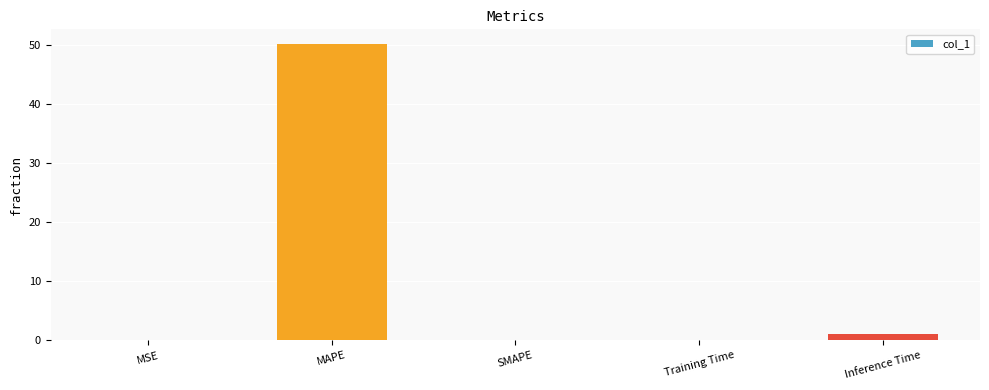

How many distinct data groups are displayed?

1